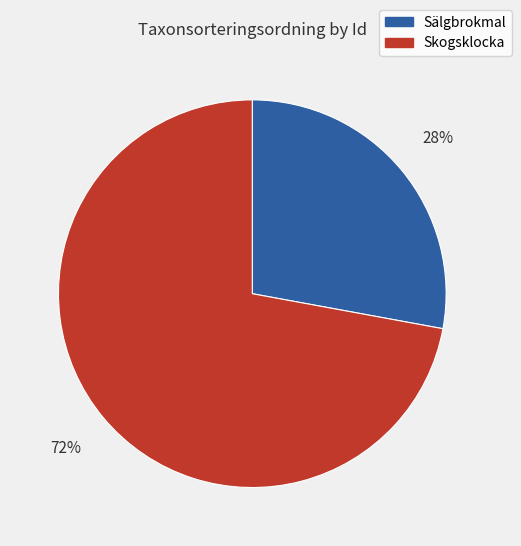

To the nearest percent, what is the combined percentage of Sälgbrokmal and Skogsklocka?

100%